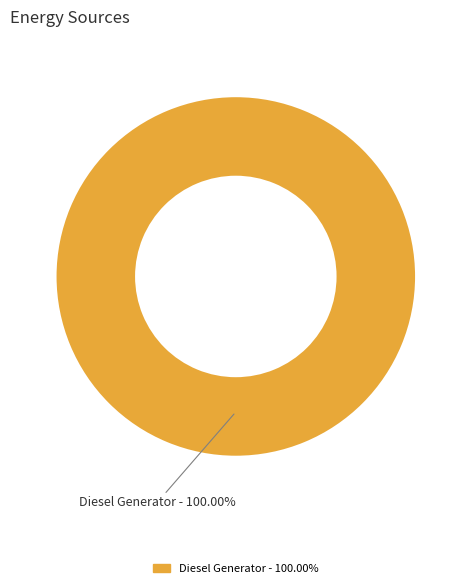

How many segments does this pie chart have?

1